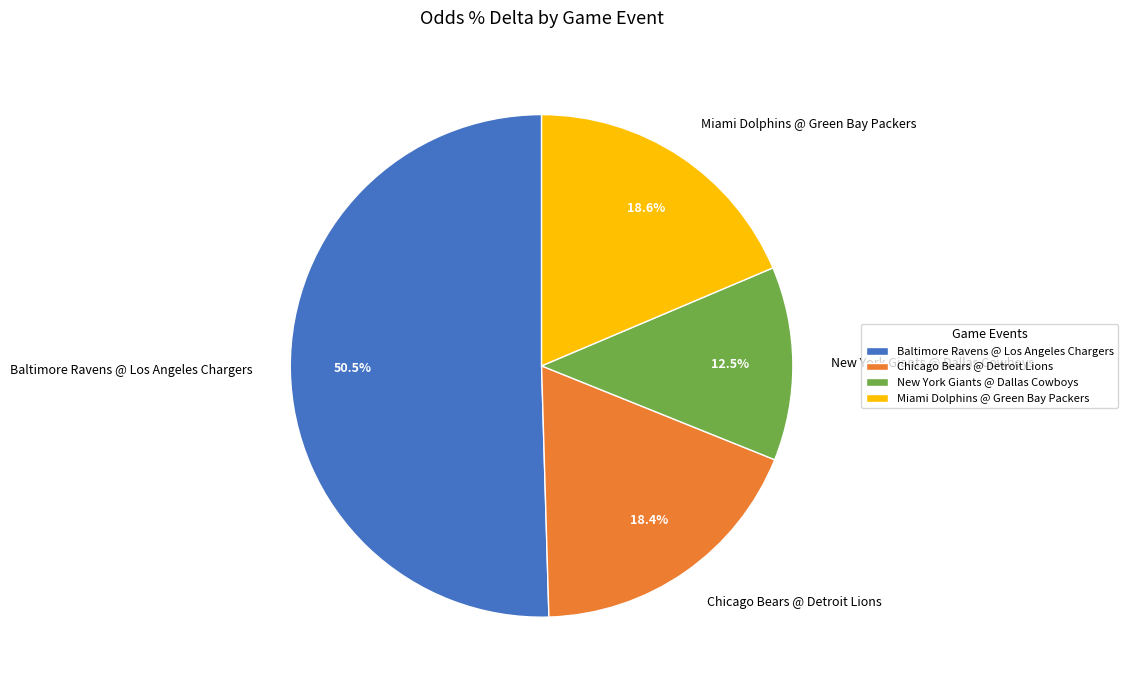

Which category has the biggest portion of the pie?

Baltimore Ravens @ Los Angeles Chargers